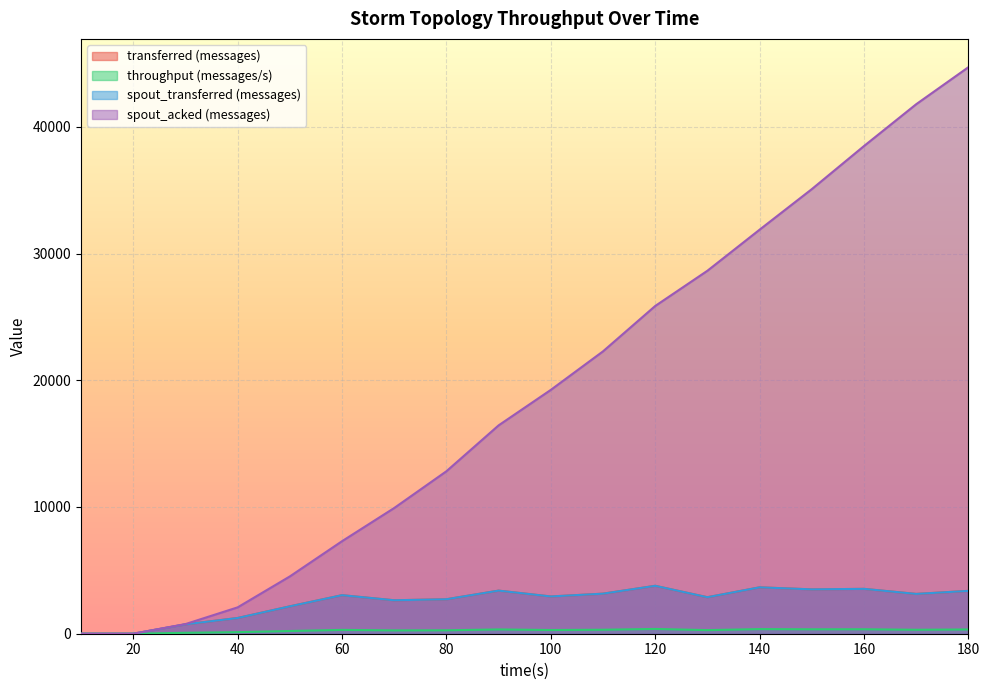

Which series has the widest spread of values?

spout_acked (messages)